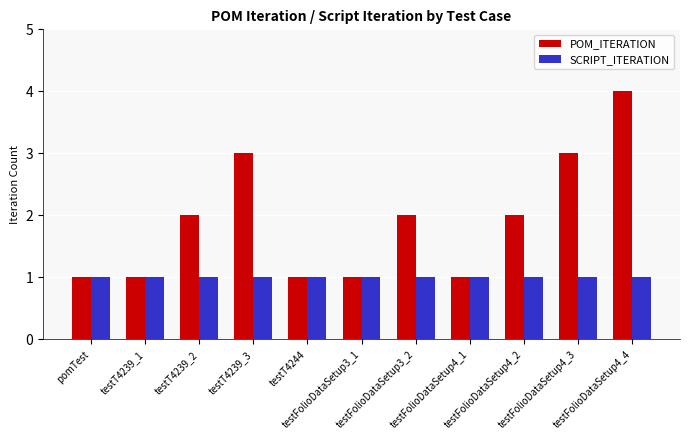

Which series changed the most between testFolioDataSetup4_1 and testFolioDataSetup4_2?

POM_ITERATION